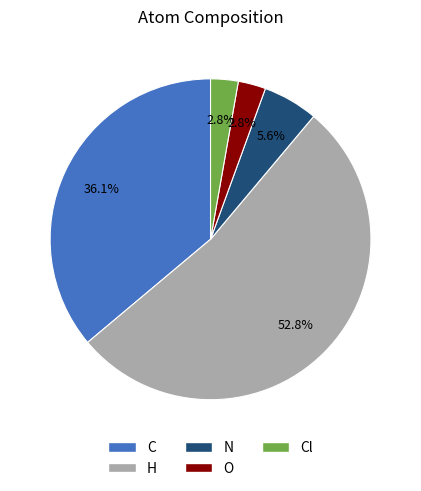

Which has a higher value, Cl or C?

C